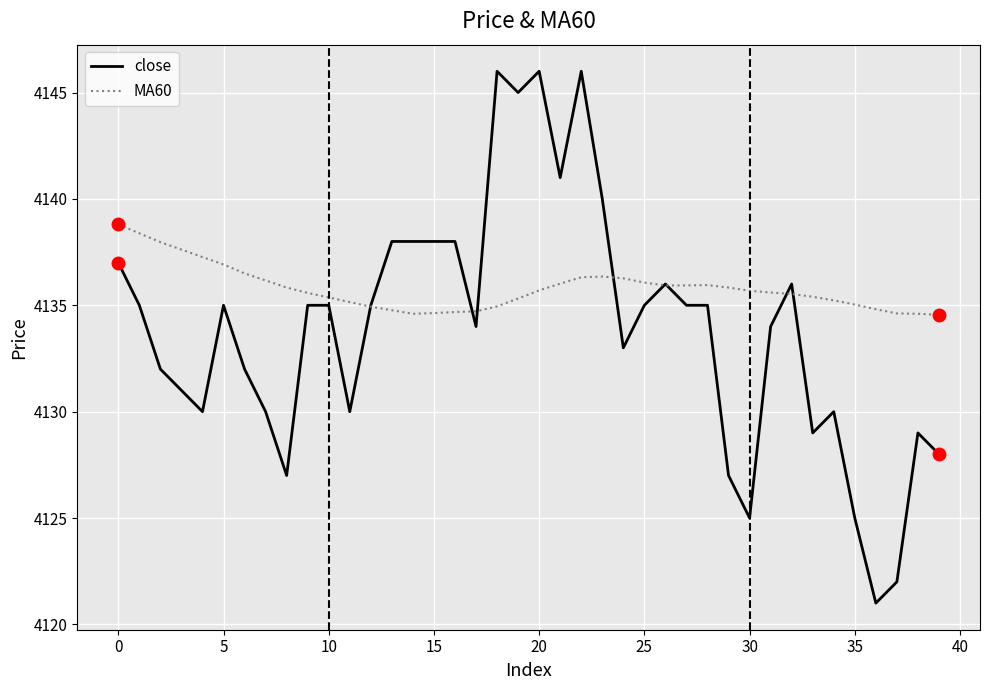

Which series has the widest spread of values?

close